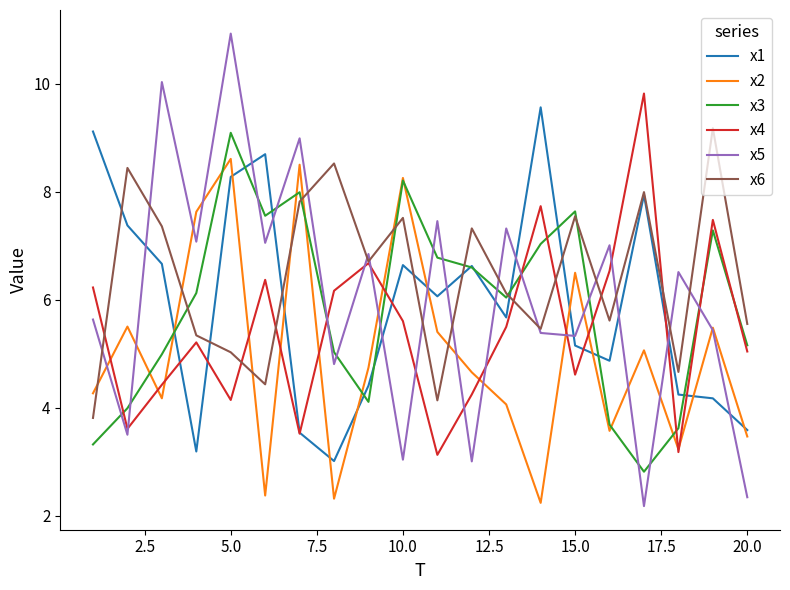

Does the chart have visible grid lines?

No